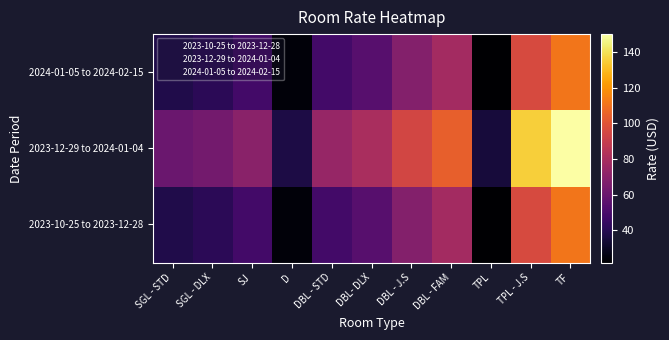

How many distinct data groups are displayed?

3